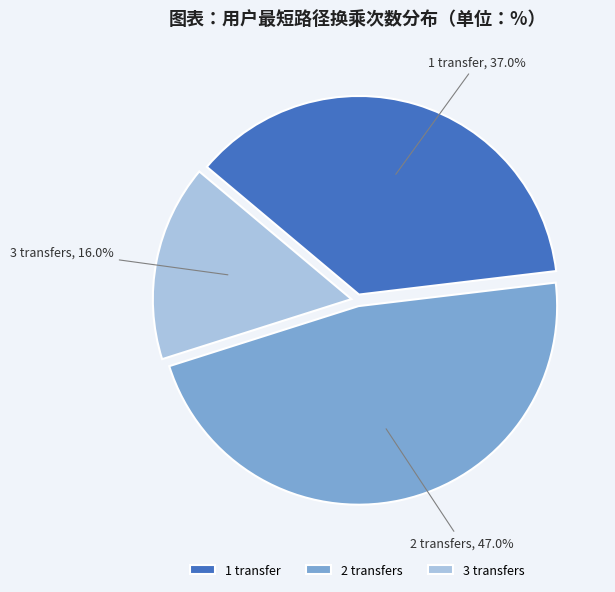

How many slices are in this pie chart?

3